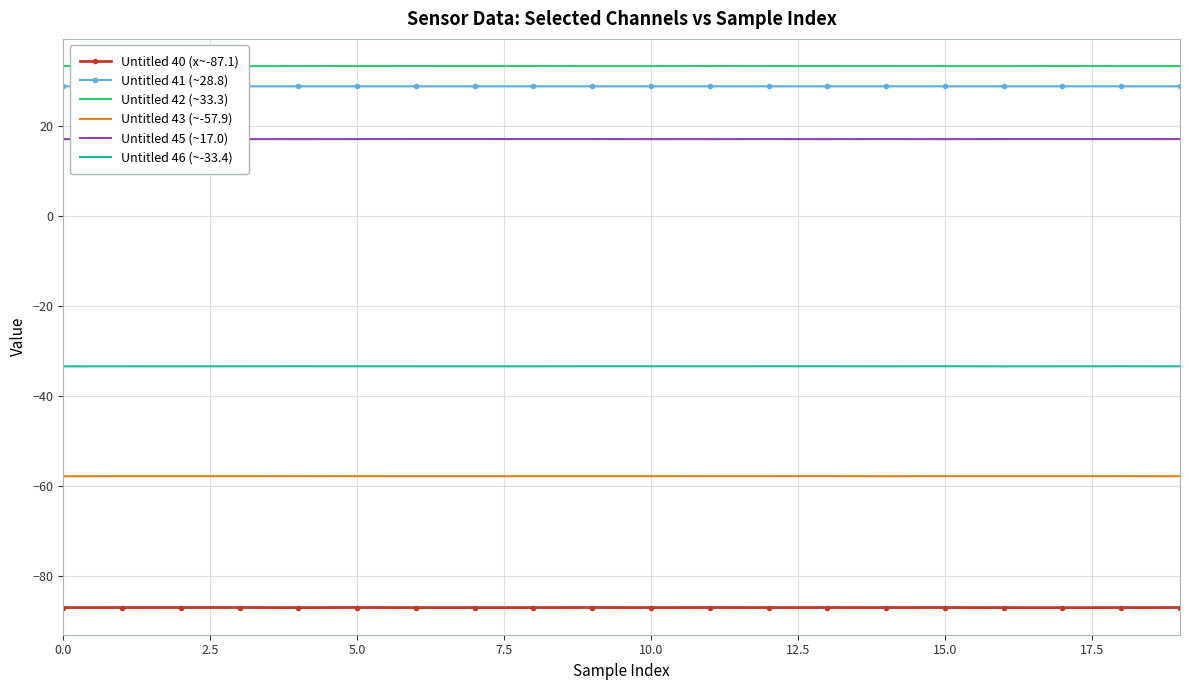

What is the value of the Untitled 40 (x~-87.1) point at the 17th from the left?

-87.1